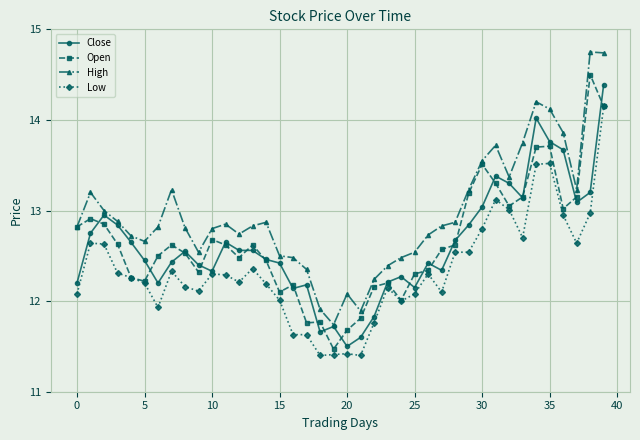

What is the smallest value displayed?

11.4